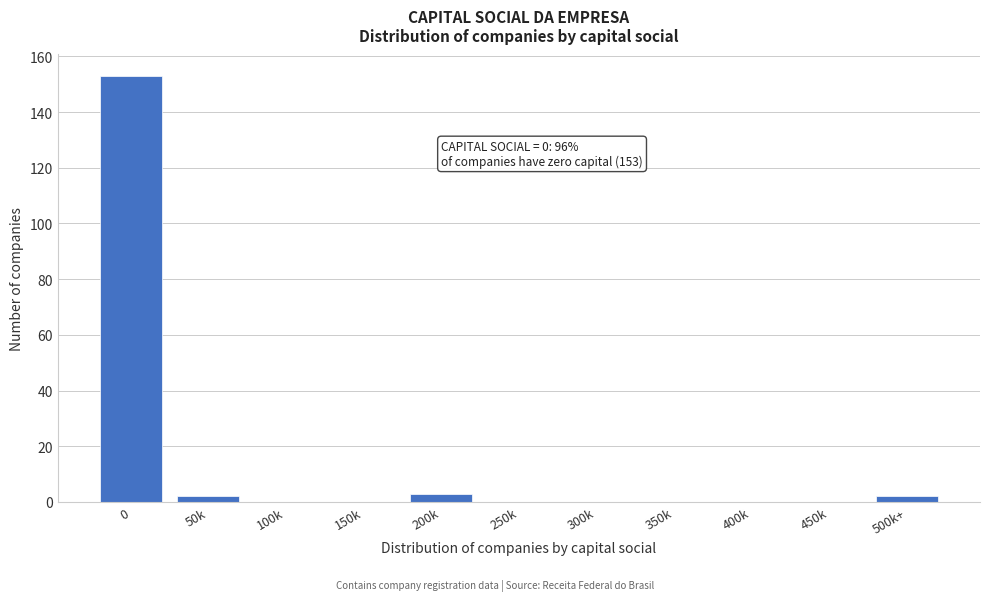

Reading right to left, transcribe all the data shown in this chart.

500k+=2	450k=0	400k=0	350k=0	300k=0	250k=0	200k=3	150k=0	100k=0	50k=2	0=153